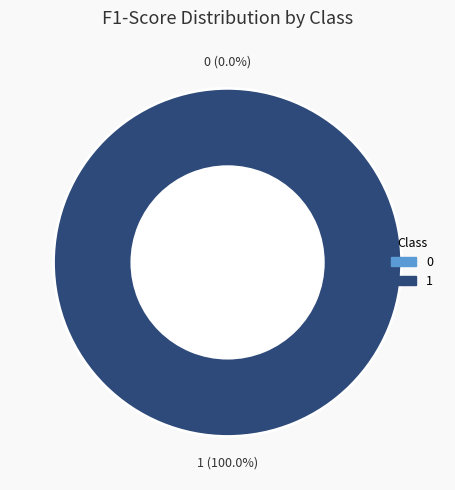

How many segments does this pie chart have?

2